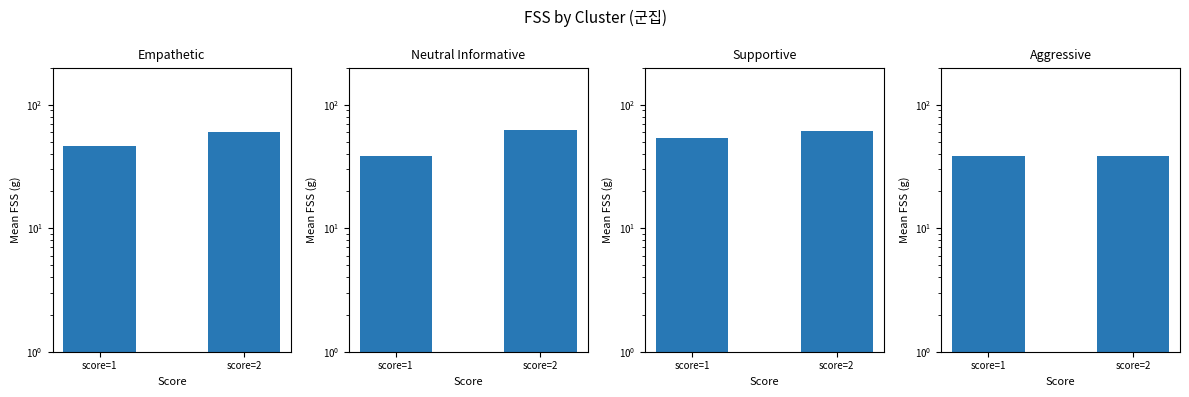

List the series in order of their peak value, highest first.

Neutral Informative, Supportive, Empathetic, Aggressive